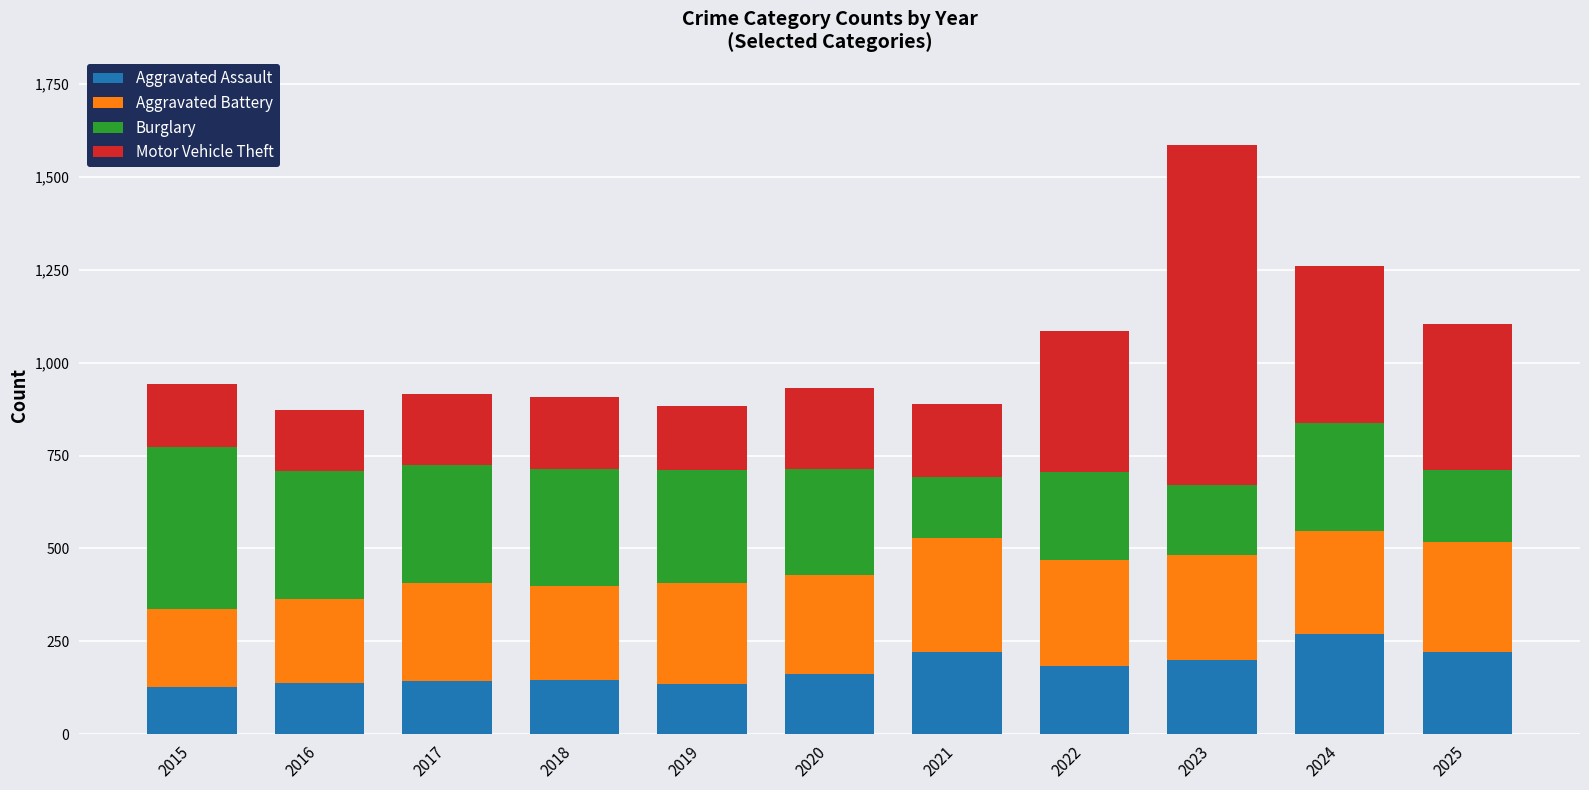

What is the difference between the maximum and second lowest values in the Aggravated Assault series?

137